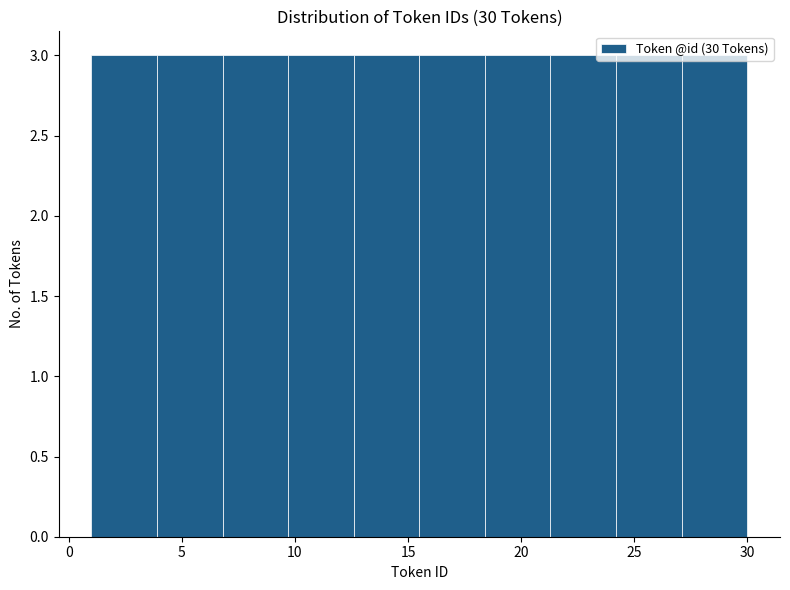

Reading left to right, list every bar in this chart as the range it spans on the x-axis followed by its height. Neither the bar edges nor the heights are printed on the chart, so give them approximately, as read against the axes.

1.0 to 3.9: 3
3.9 to 6.8: 3
6.8 to 9.7: 3
9.7 to 12.6: 3
12.6 to 15.5: 3
15.5 to 18.4: 3
18.4 to 21.3: 3
21.3 to 24.2: 3
24.2 to 27.1: 3
27.1 to 30.0: 3